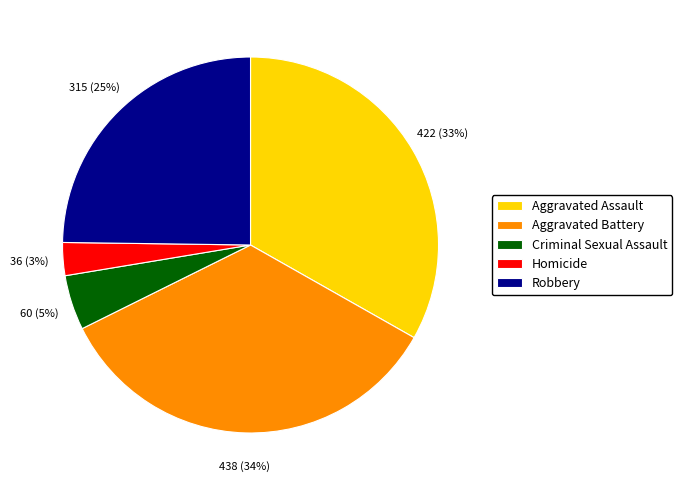

Which has a higher value, Aggravated Battery or Aggravated Assault?

Aggravated Battery